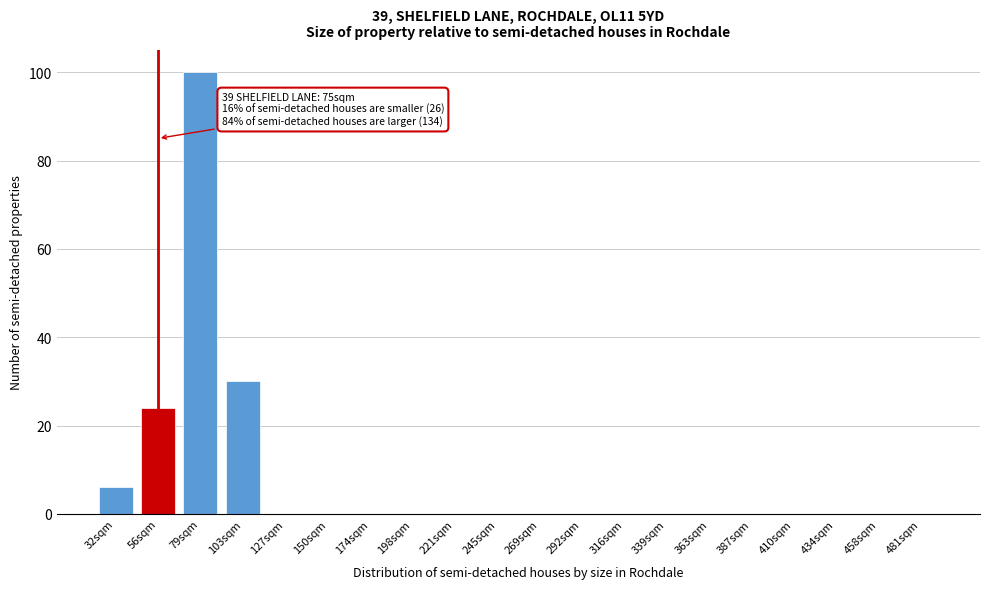

Reading left to right, transcribe all the data shown in this chart.

32sqm=6	56sqm=24	79sqm=100	103sqm=30	127sqm=0	150sqm=0	174sqm=0	198sqm=0	221sqm=0	245sqm=0	269sqm=0	292sqm=0	316sqm=0	339sqm=0	363sqm=0	387sqm=0	410sqm=0	434sqm=0	458sqm=0	481sqm=0